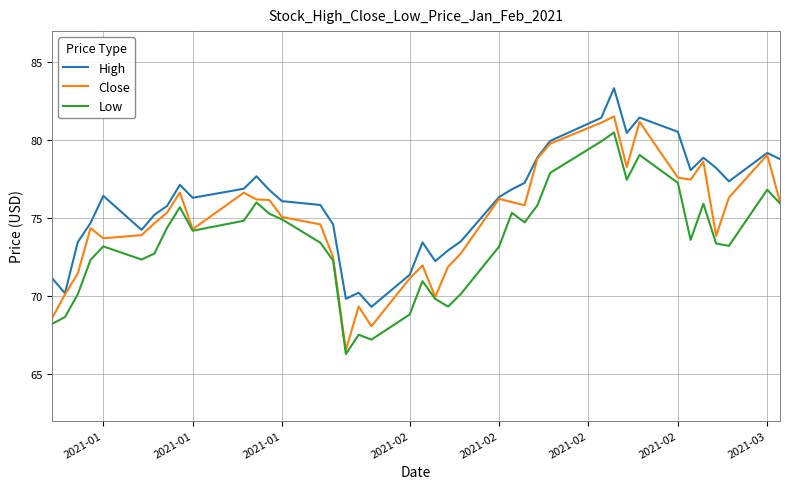

List the series in order of their overall mean, lowest first.

Low, Close, High